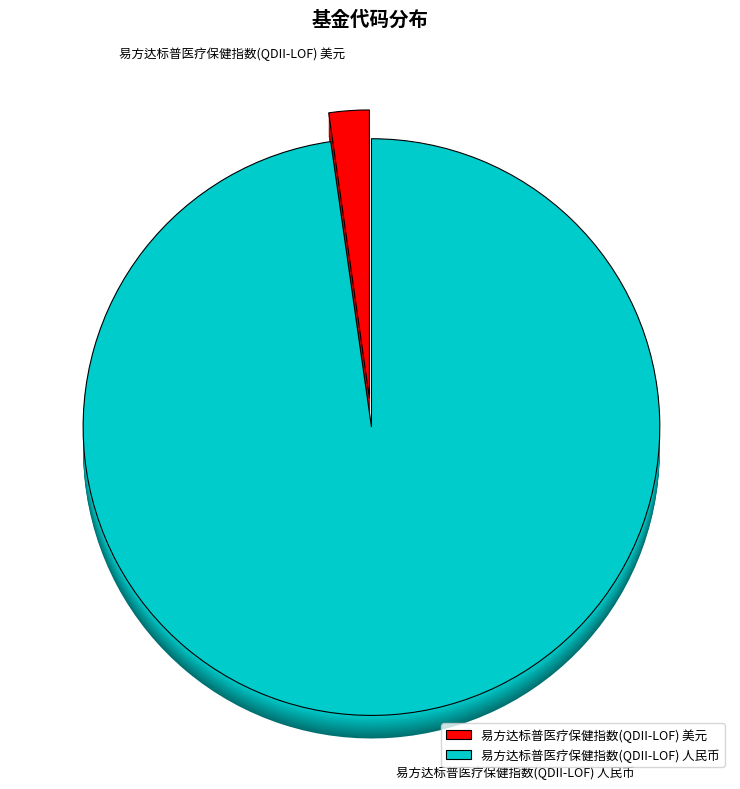

What is the change in value from 易方达标普医疗保健指数(QDII-LOF) 美元 to 易方达标普医疗保健指数(QDII-LOF) 人民币?

+157407